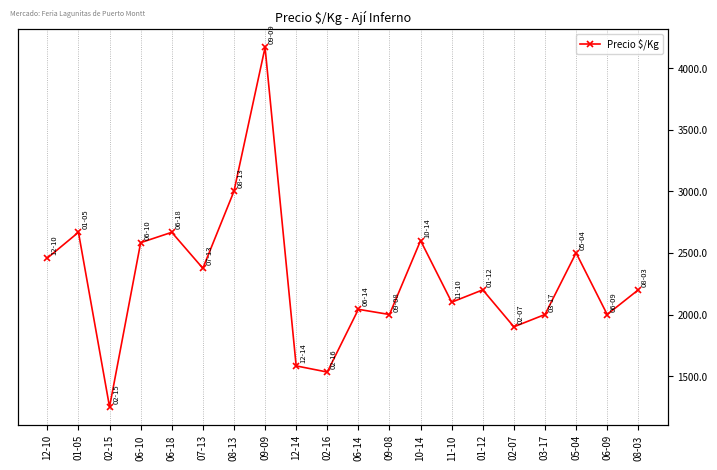

What position from the left is 07-13?

6